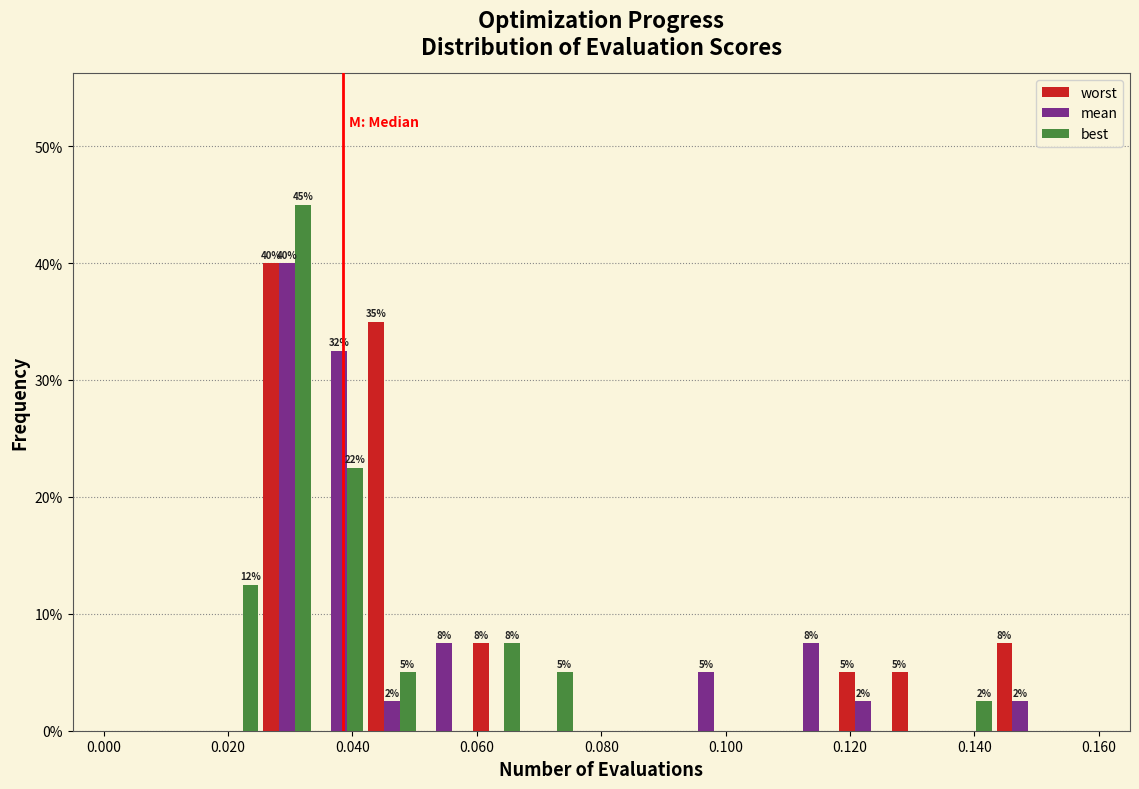

In the worst series, which range on the x-axis has the tallest bar?

0.026 to 0.034